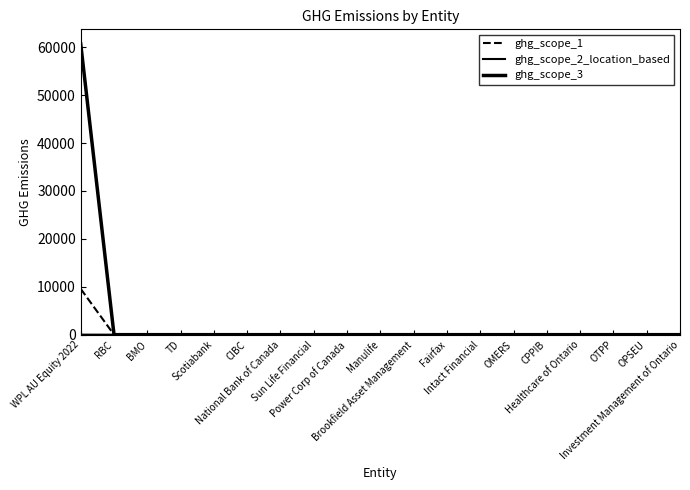

List the labels in order of ghg_scope_2_location_based value, largest first.

WPL AU Equity 2022, RBC, BMO, TD, Scotiabank, CIBC, National Bank of Canada, Sun Life Financial, Power Corp of Canada, Manulife, Brookfield Asset Management, Fairfax, Intact Financial, OMERS, CPPIB, Healthcare of Ontario, OTPP, OPSEU, Investment Management of Ontario